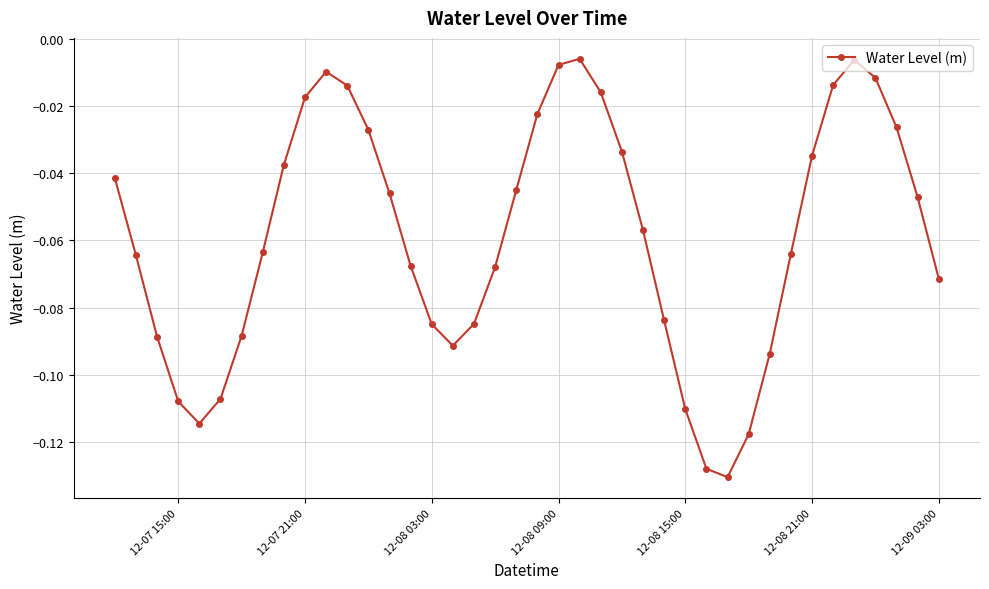

True or false: there are more than 2 points higher than both neighbors.

True